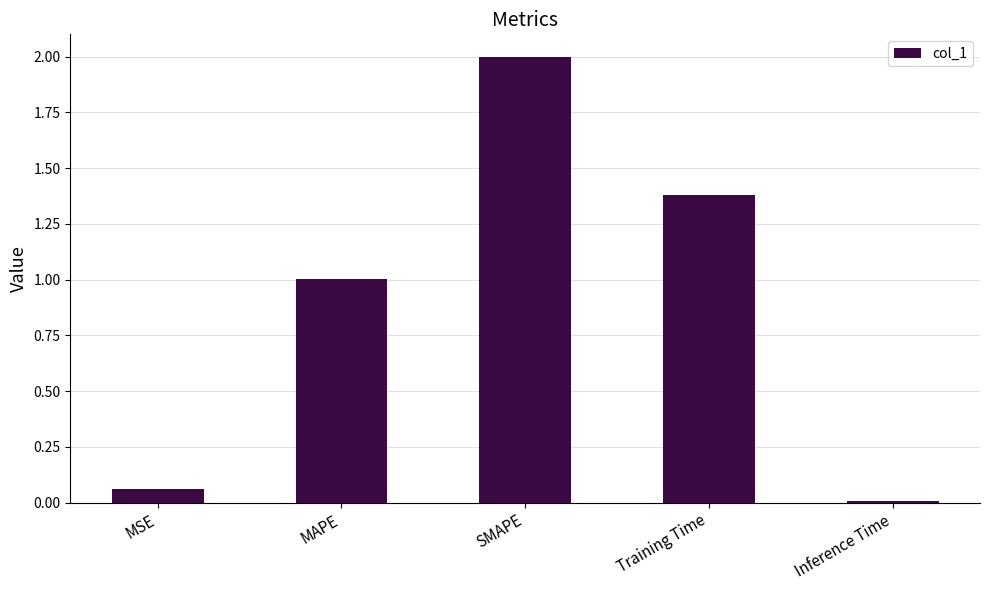

At which label does the data first exceed 1?

MAPE